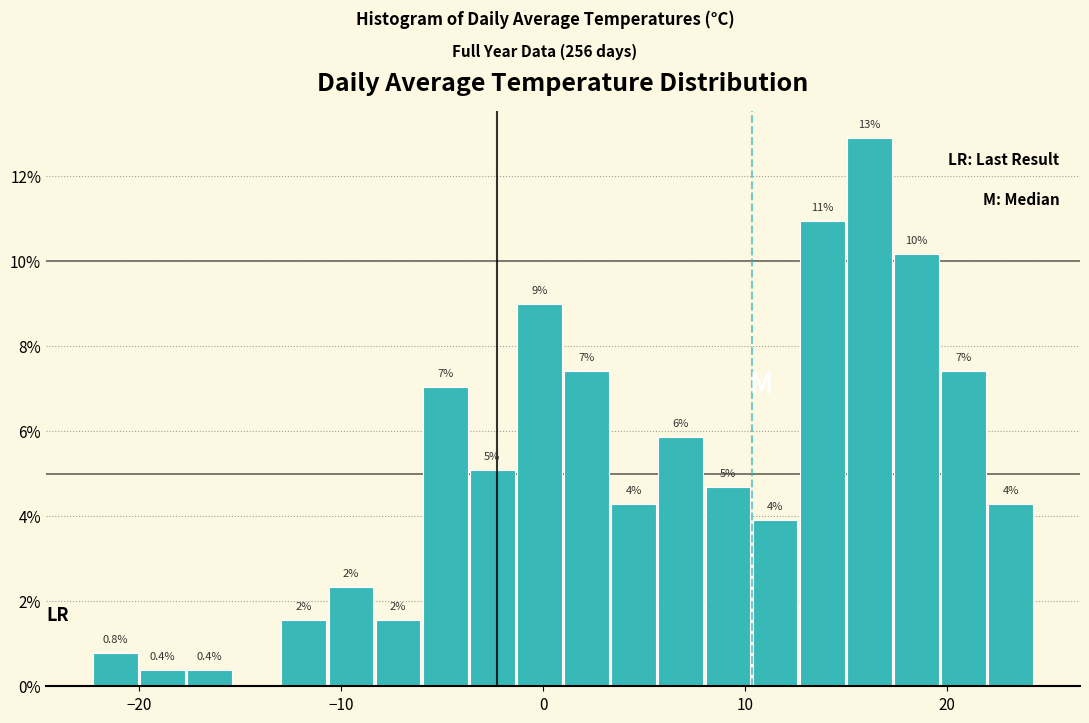

Around what value on the x-axis is the tallest bar? Give the approximate position of its centre, as read against the axis.

16